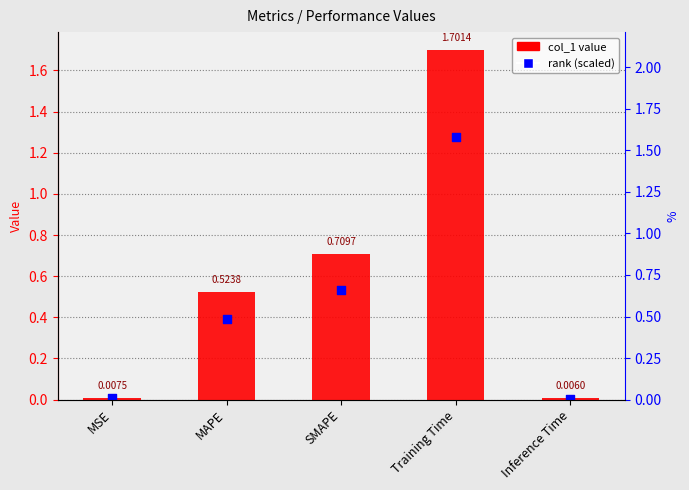

Which series has the largest total across all categories?

col_1